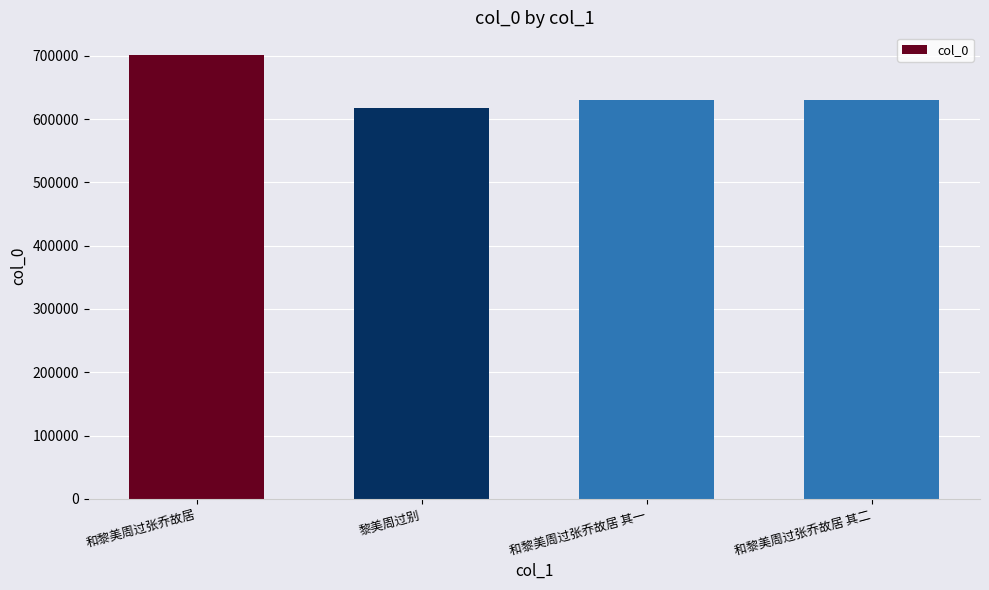

Is it true that the value at 黎美周过别 is 162947?

False